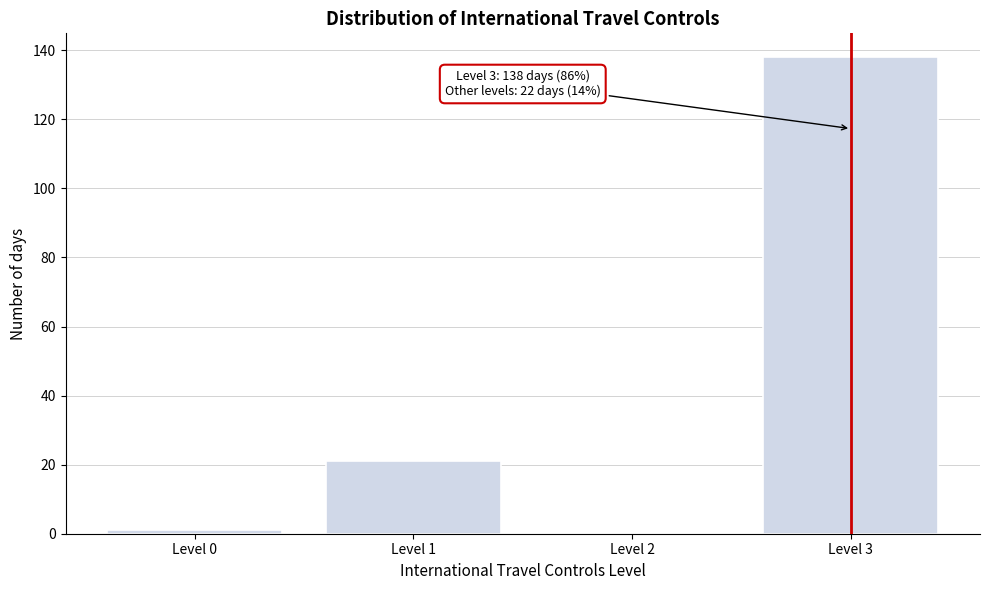

Reading left to right, list all the values displayed in this chart.

Level 0=1	Level 1=21	Level 2=0	Level 3=138